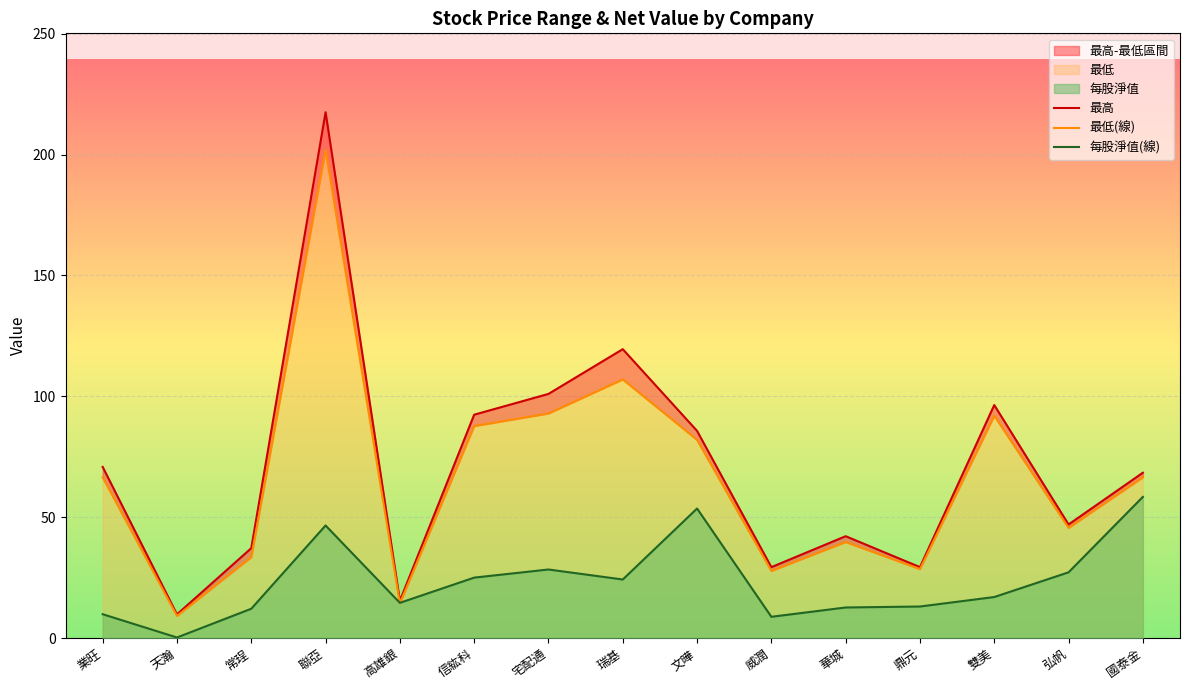

What is the sum of all 最高 values?

1062.0